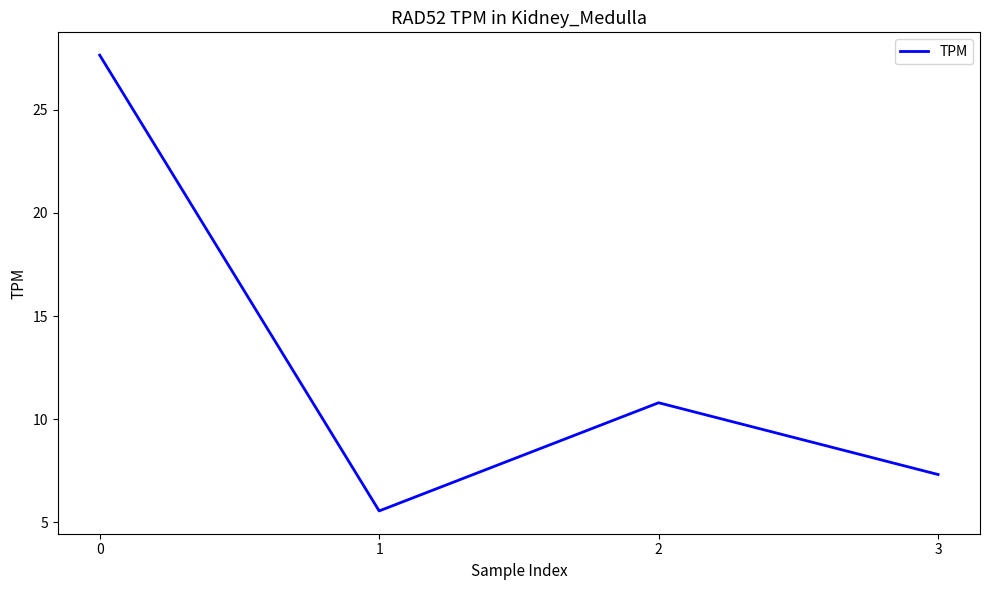

What is the sum of all values?

51.3